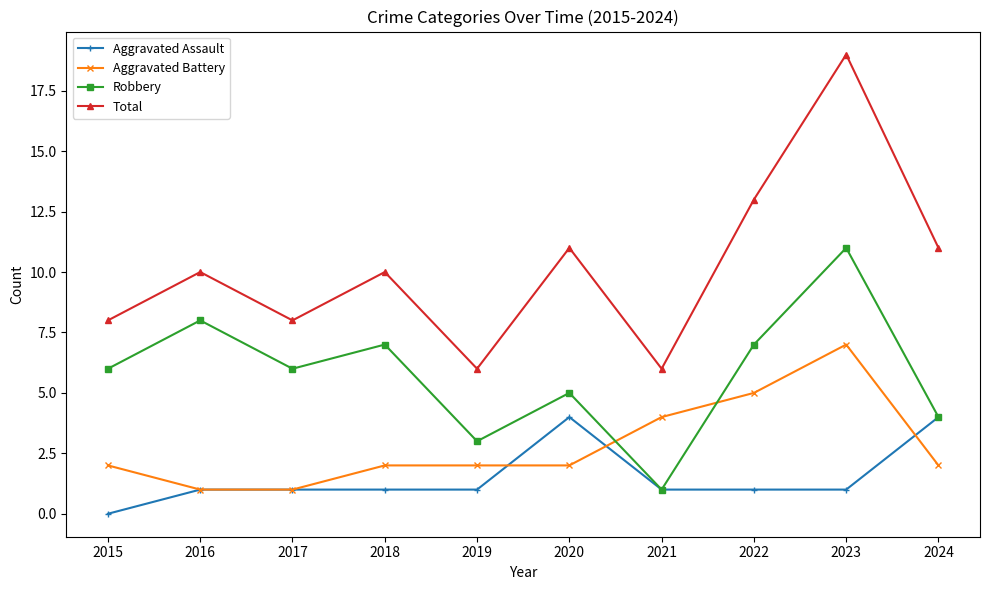

Does the chart have visible grid lines?

No